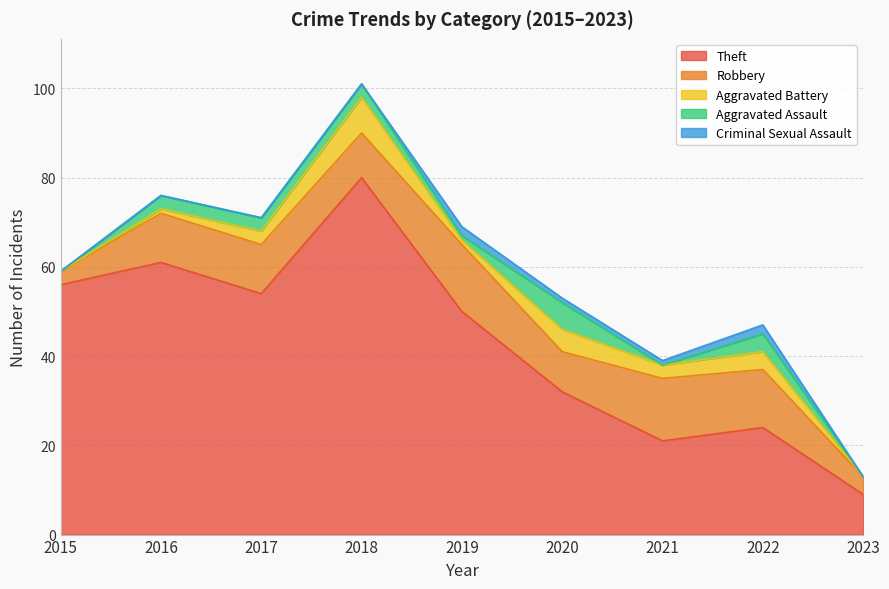

Is the value of Theft at 2020 greater than the value of Criminal Sexual Assault at 2015?

Yes